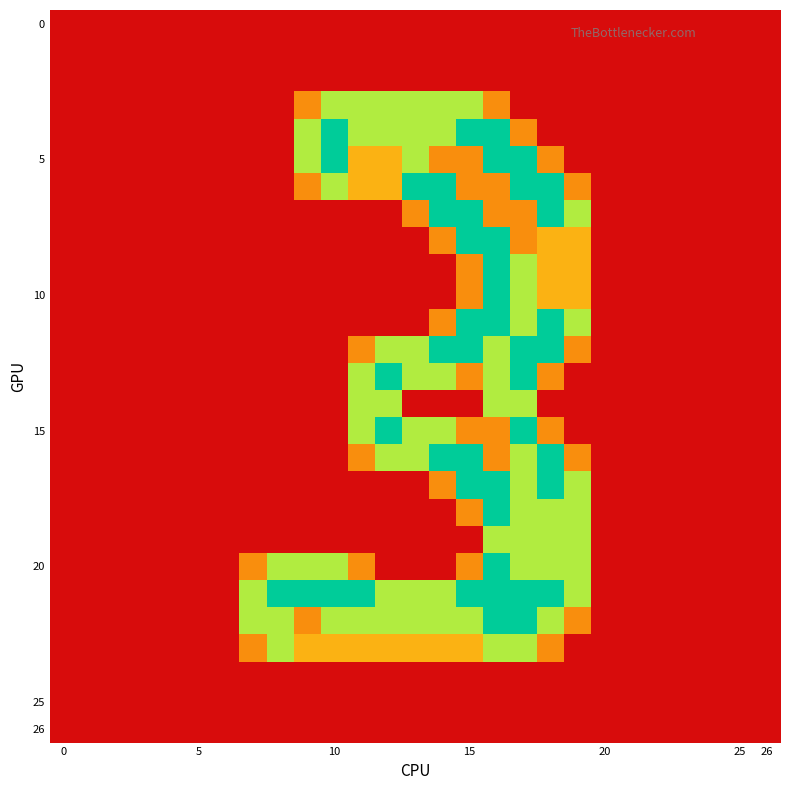

What is the greatest value displayed?

2.0